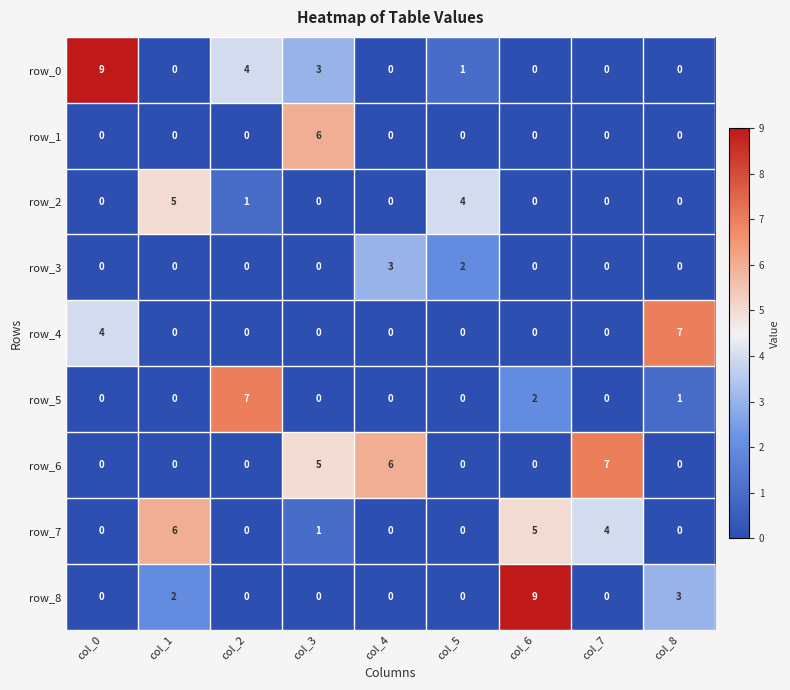

Reading right to left, list all the values displayed in this chart.

row_0: 0	0	0	1	0	3	4	0	9
row_1: 0	0	0	0	0	6	0	0	0
row_2: 0	0	0	4	0	0	1	5	0
row_3: 0	0	0	2	3	0	0	0	0
row_4: 7	0	0	0	0	0	0	0	4
row_5: 1	0	2	0	0	0	7	0	0
row_6: 0	7	0	0	6	5	0	0	0
row_7: 0	4	5	0	0	1	0	6	0
row_8: 3	0	9	0	0	0	0	2	0